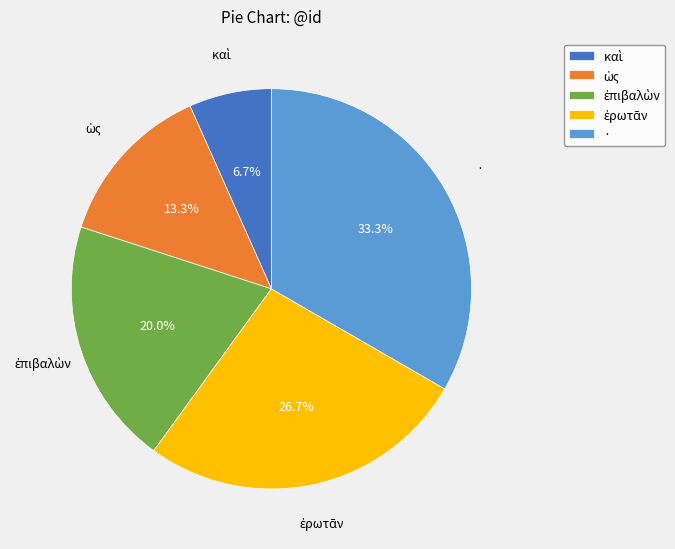

What portion of the pie excludes ·?

66.7%